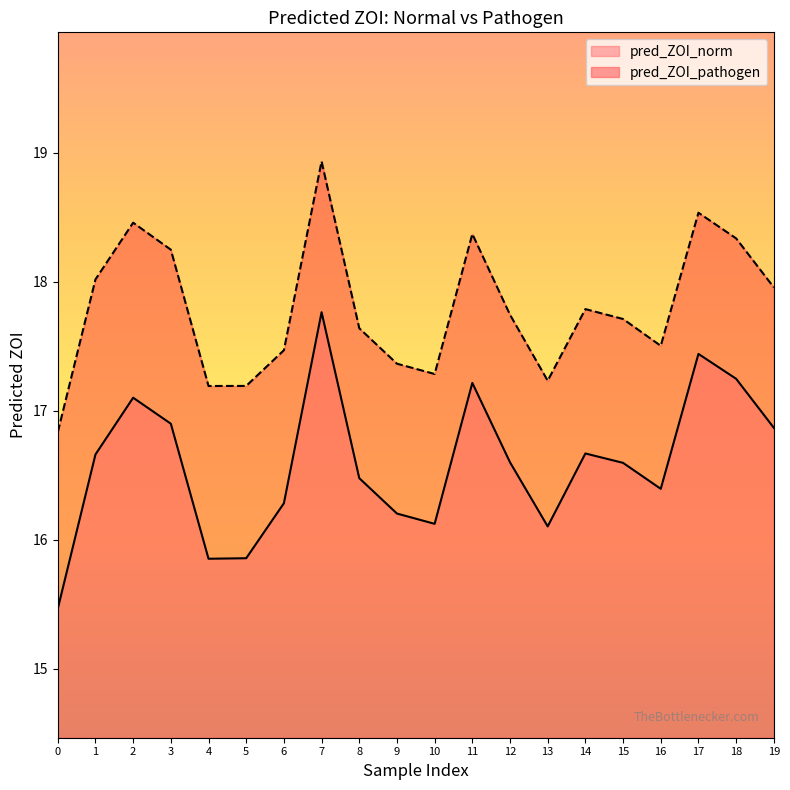

The pred_ZOI_pathogen series shows 18.4 at 11. True or false?

True